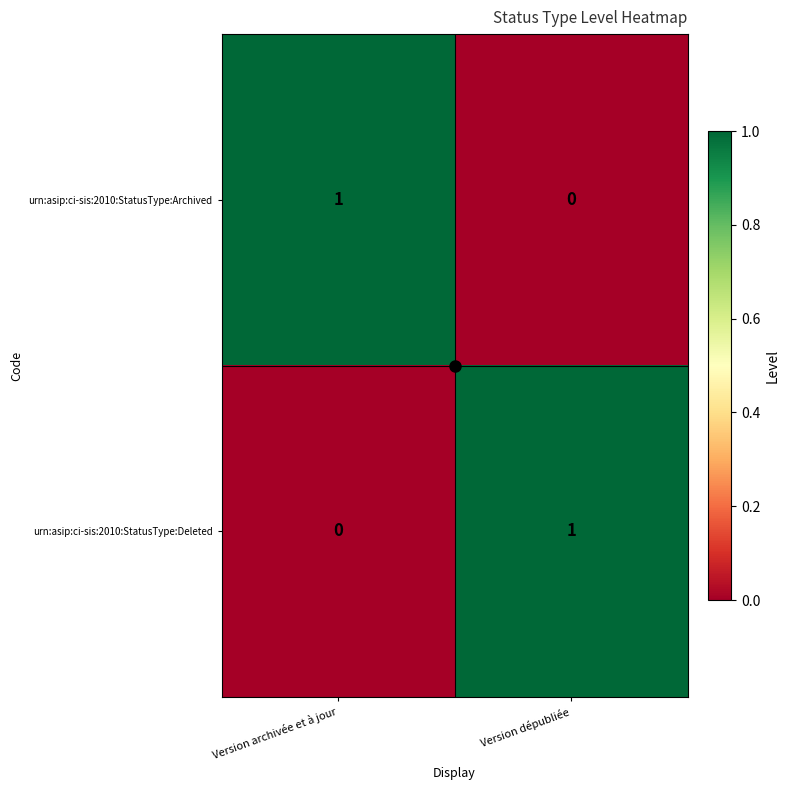

Is the value of urn:asip:ci-sis:2010:StatusType:Archived at Version dépubliée greater than the value of urn:asip:ci-sis:2010:StatusType:Deleted at Version dépubliée?

No